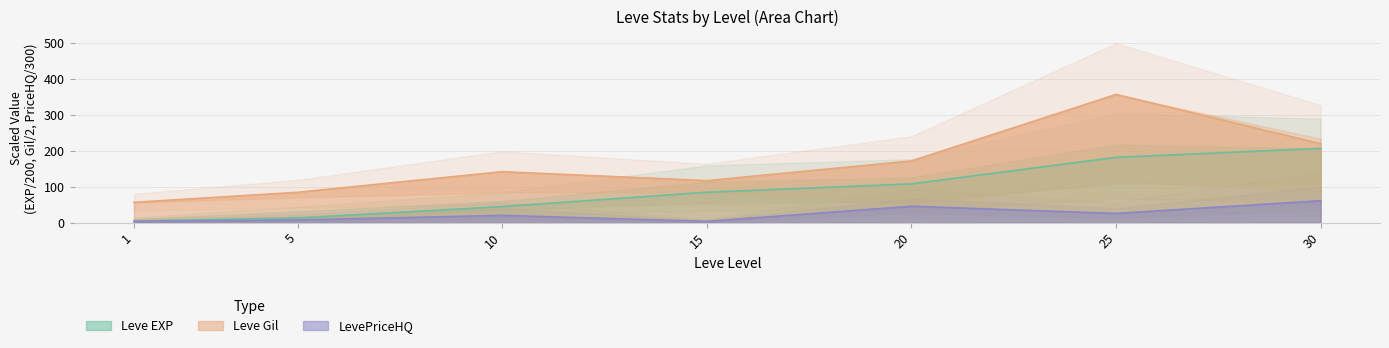

How many lines are shown in the chart?

2